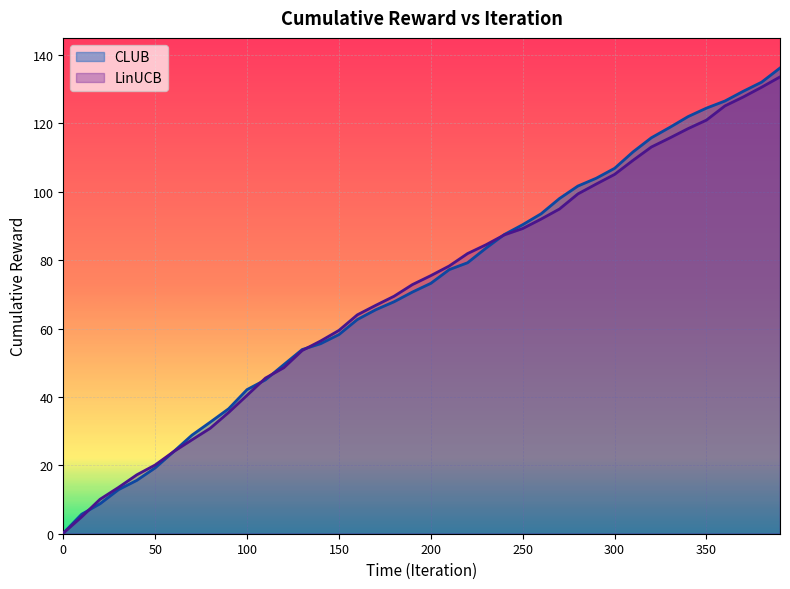

What is the value of the CLUB point at the 25th from the left?

87.5